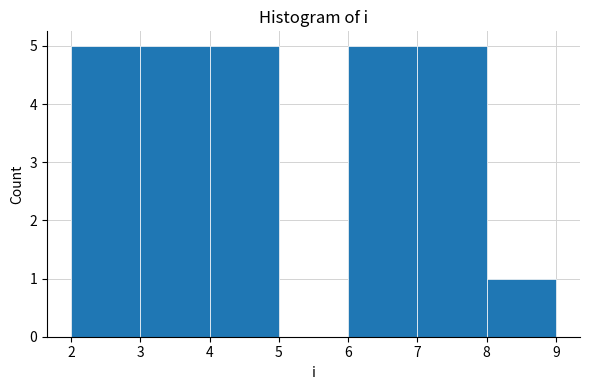

How tall is the bar that spans 3 to 4 on the x-axis? The values are not printed on the chart, so give them approximately, as read against the axis.

5